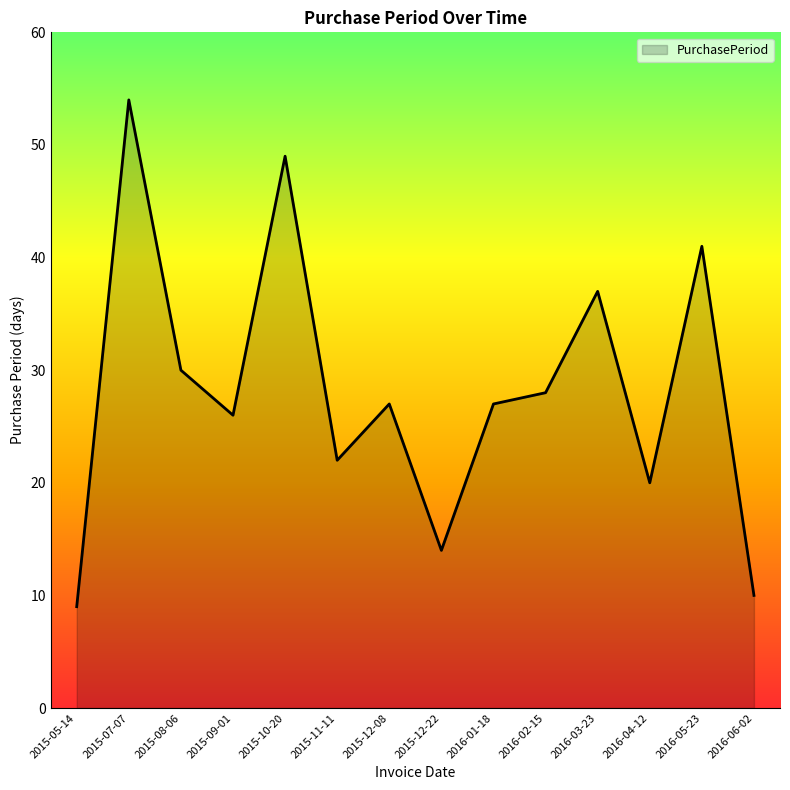

What is the difference between the values at 2015-12-22 and 2016-02-15?

14